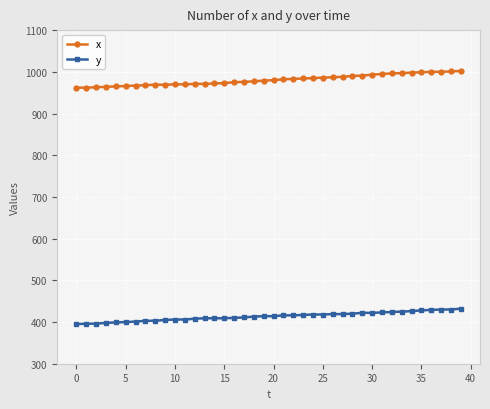

True or false: x and y intersect in this chart.

False